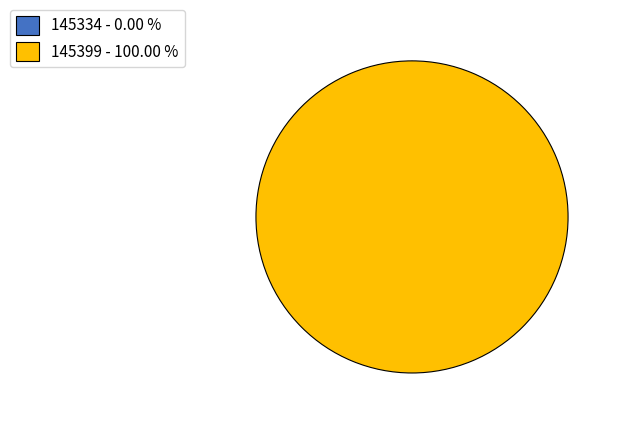

Which category has the biggest portion of the pie?

145399